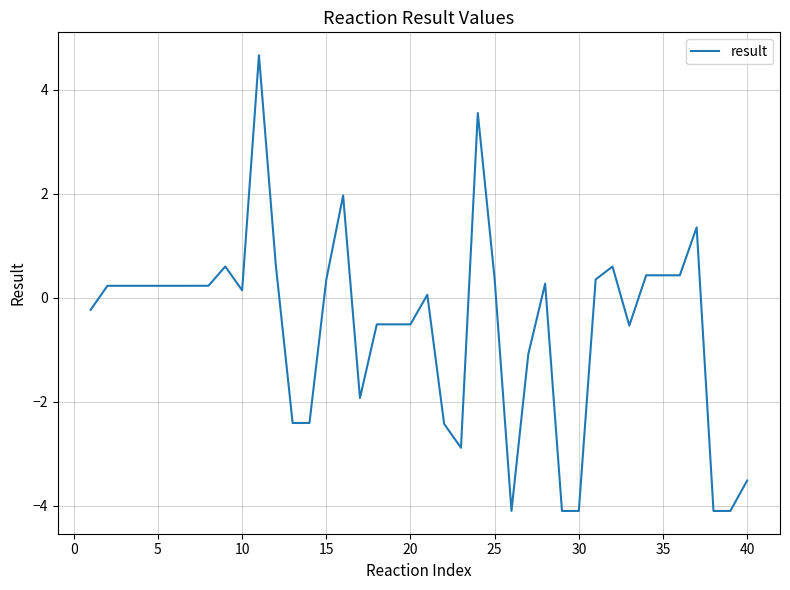

How many categories are shown in the chart?

40